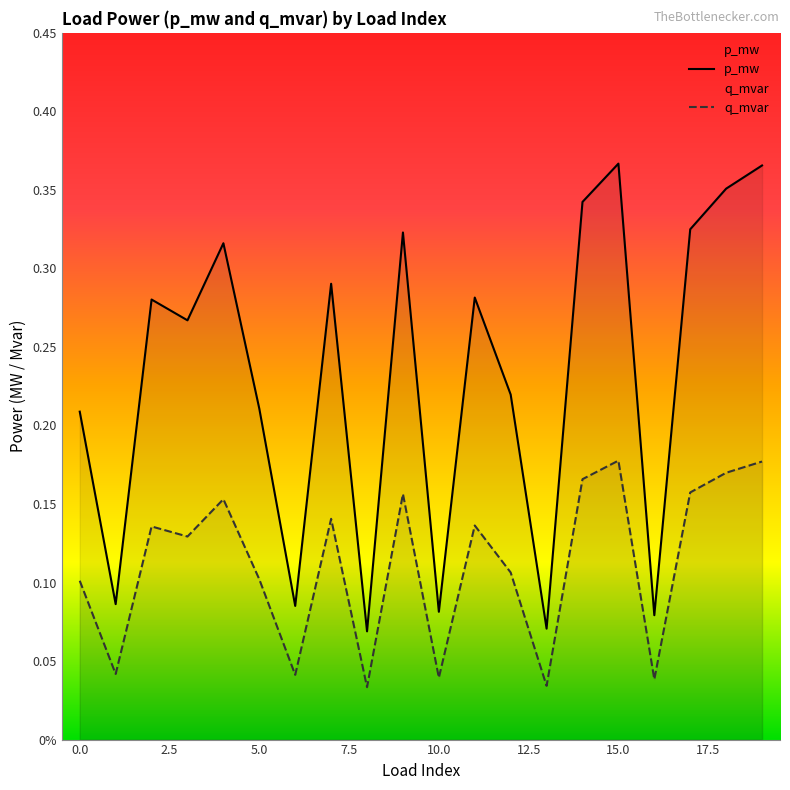

Does the chart display data point markers on the line(s)?

No